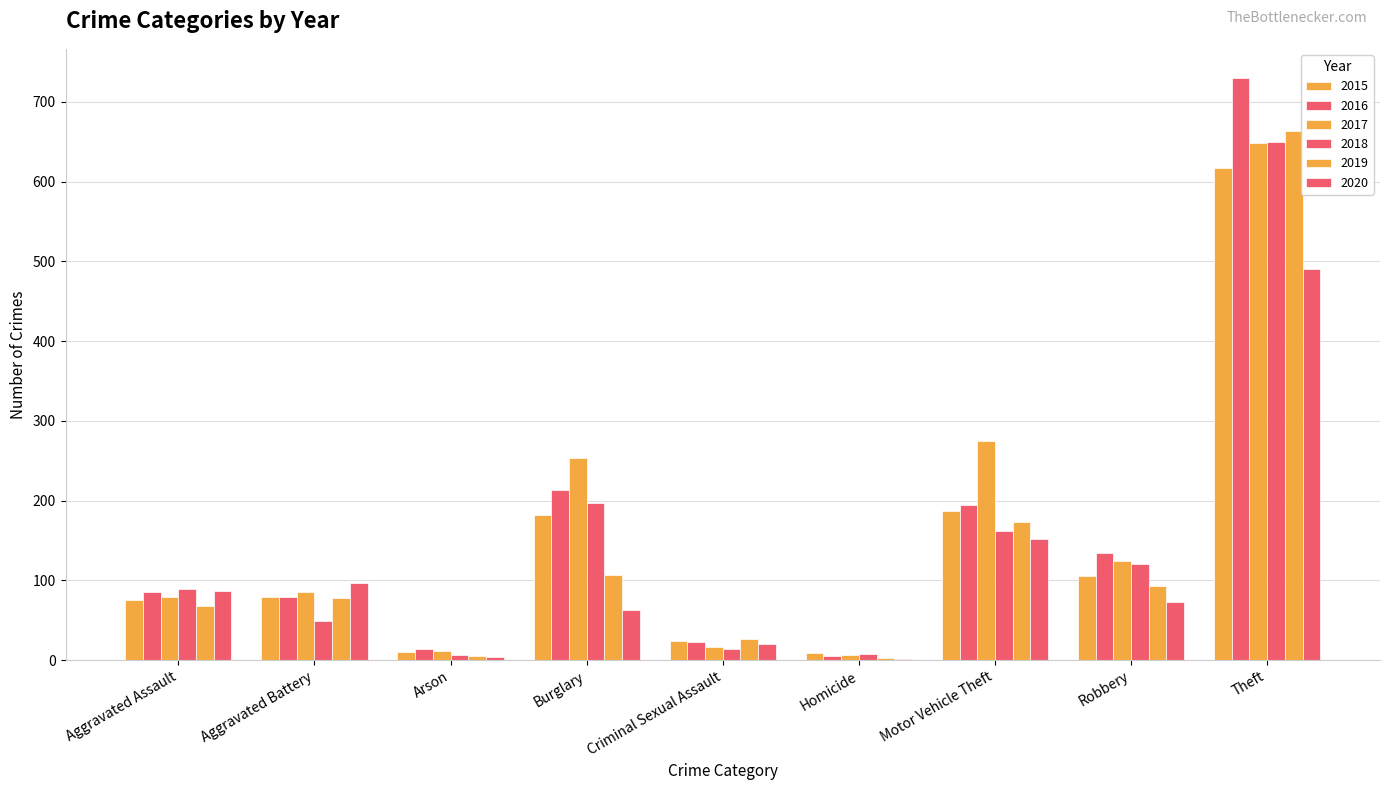

What is the greatest value displayed?

730